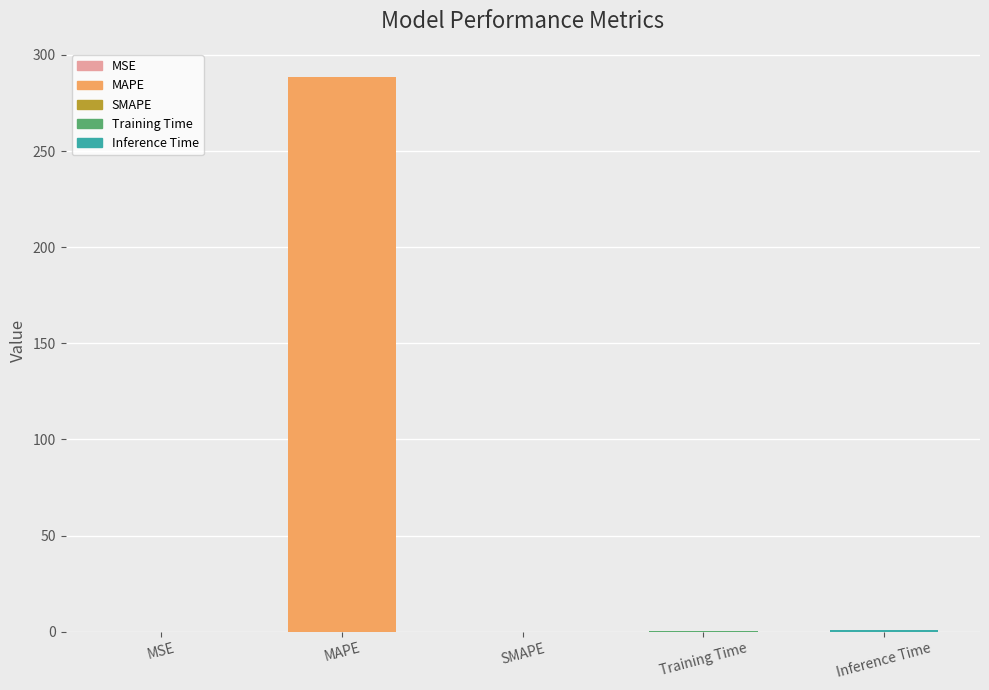

Are the bars horizontal?

No